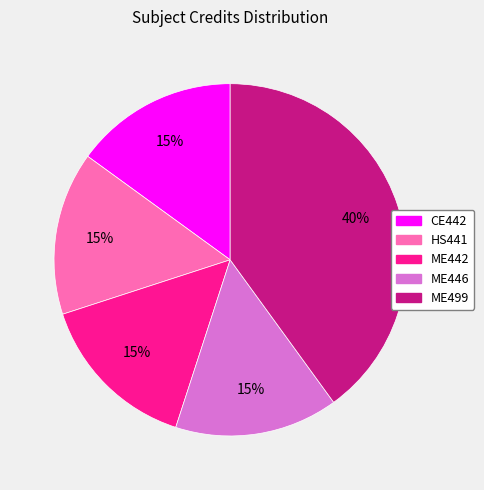

Do ME442 and ME446 together represent more than half of the pie?

No